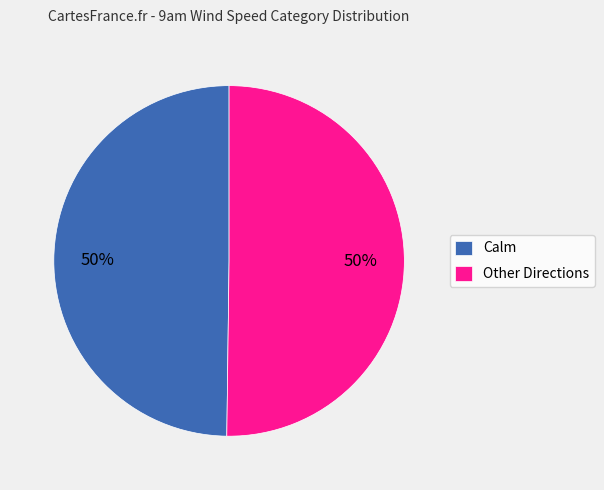

Is the sum of Other Directions and Calm greater than half?

Yes